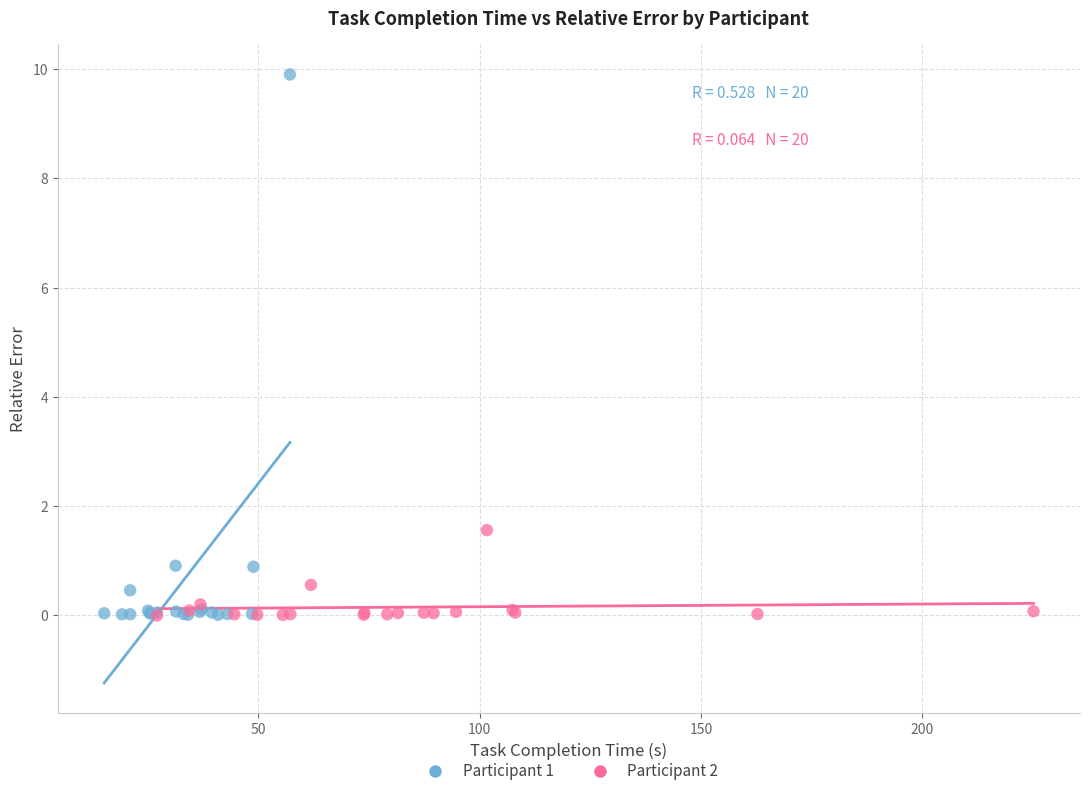

Which series contains the highest Y value?

Participant 1